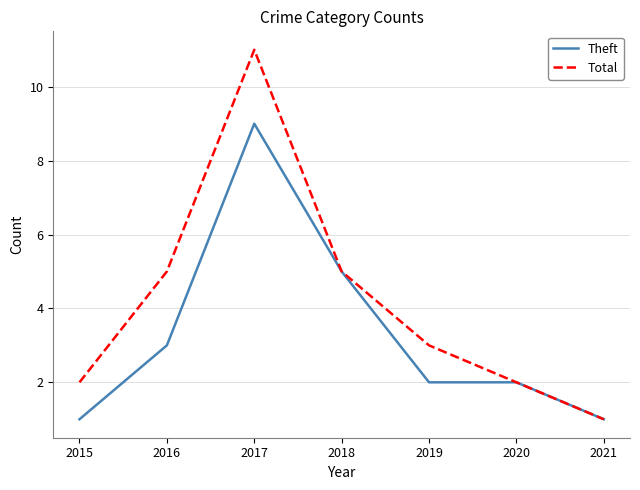

True or false: Theft has a value of 3 at 2016.

True